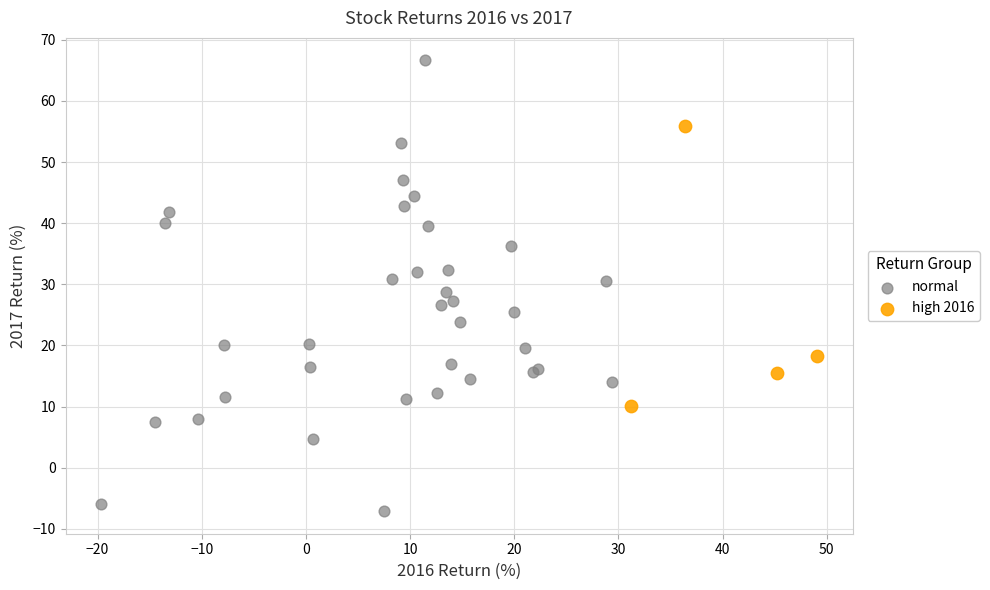

Which series reaches the maximum Y coordinate?

normal